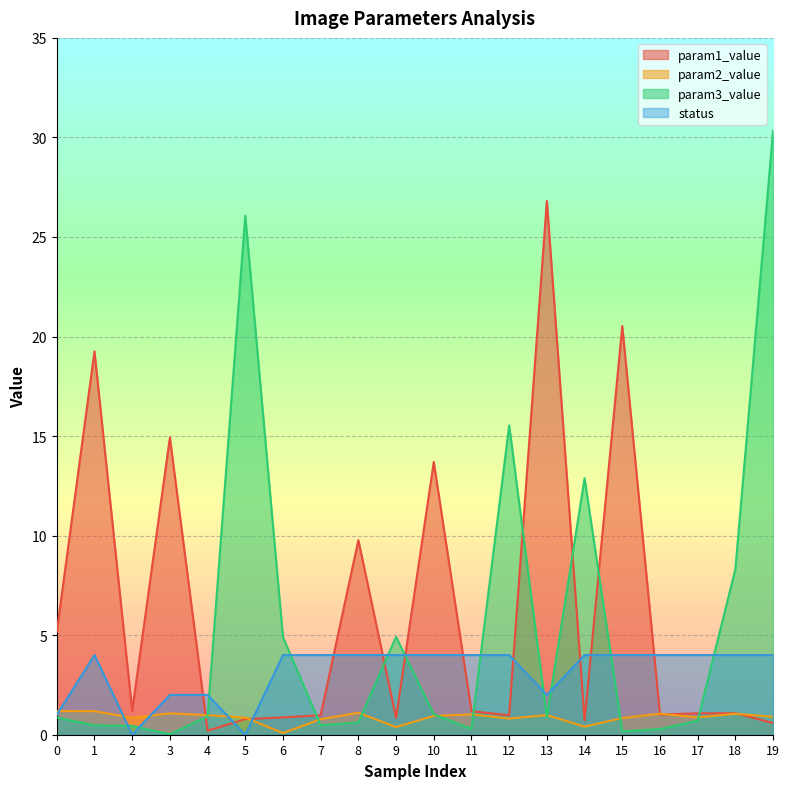

What is the greatest value displayed?

30.3